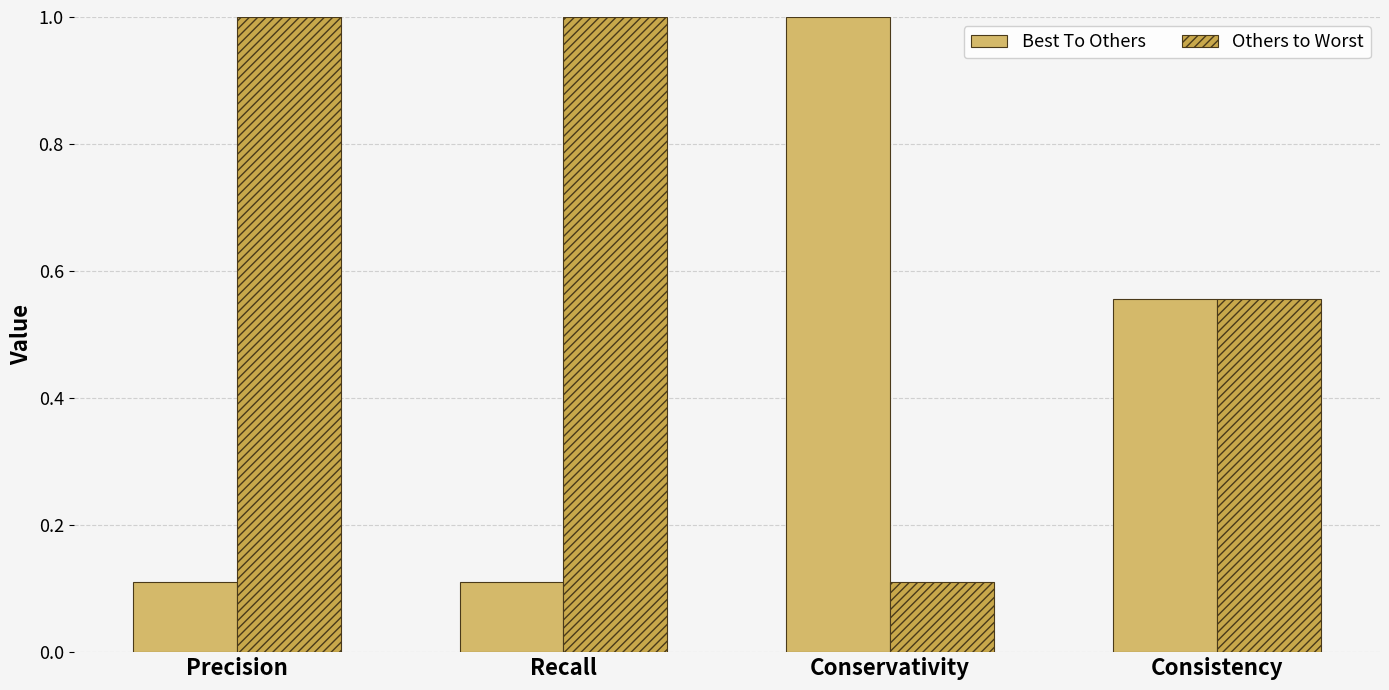

Read the Others to Worst value at Precision.

1.0